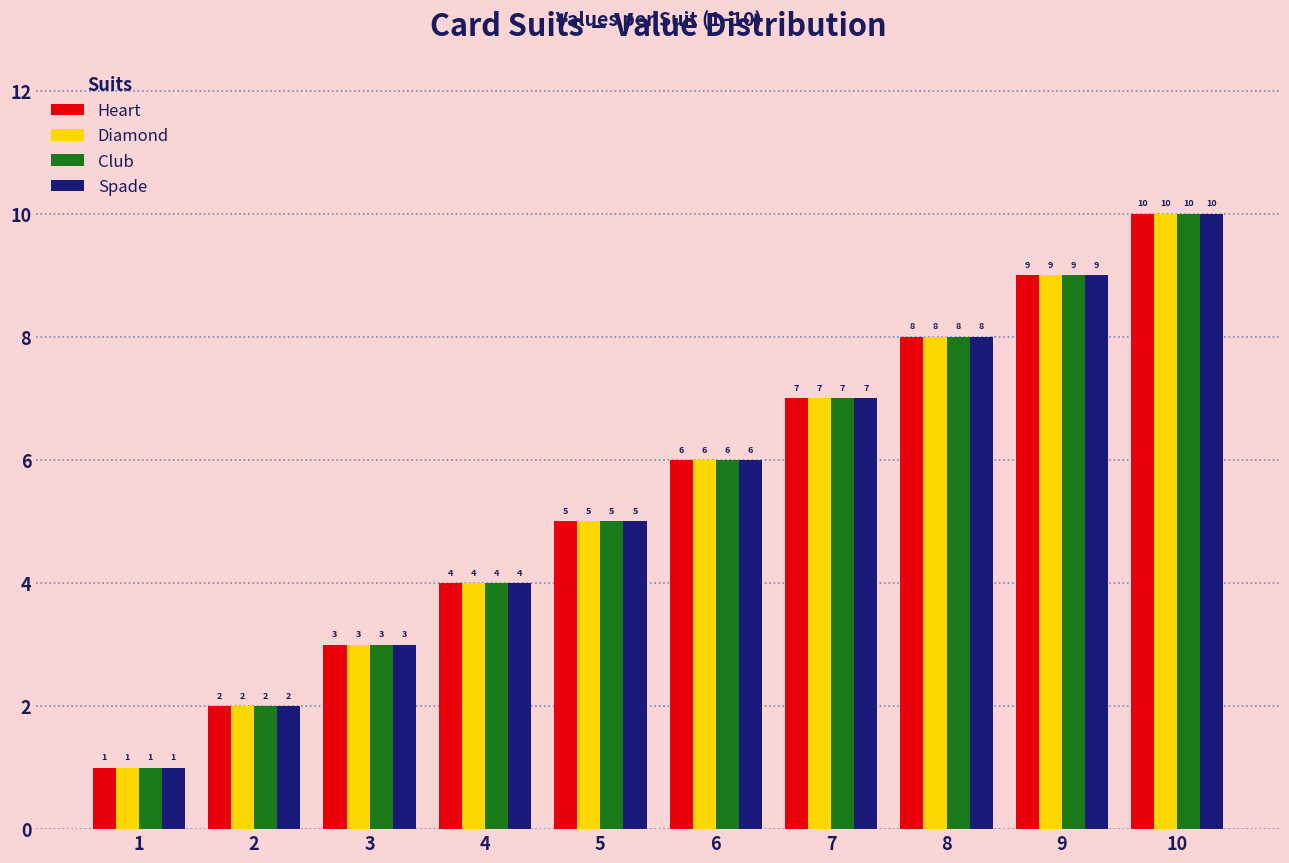

True or false: Heart has a value of 5 at 5.

True